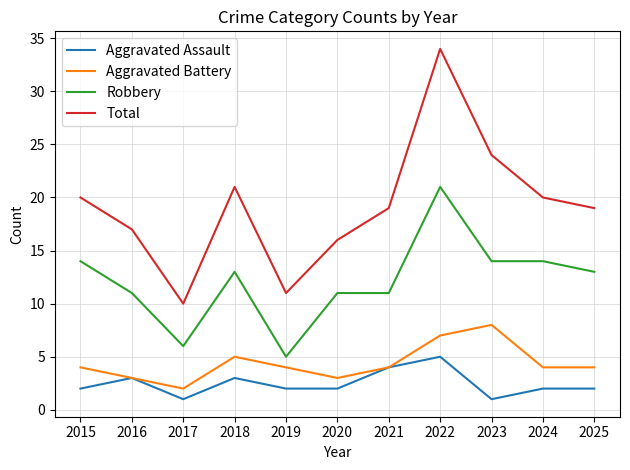

At which label is Total closest to 22?

2018